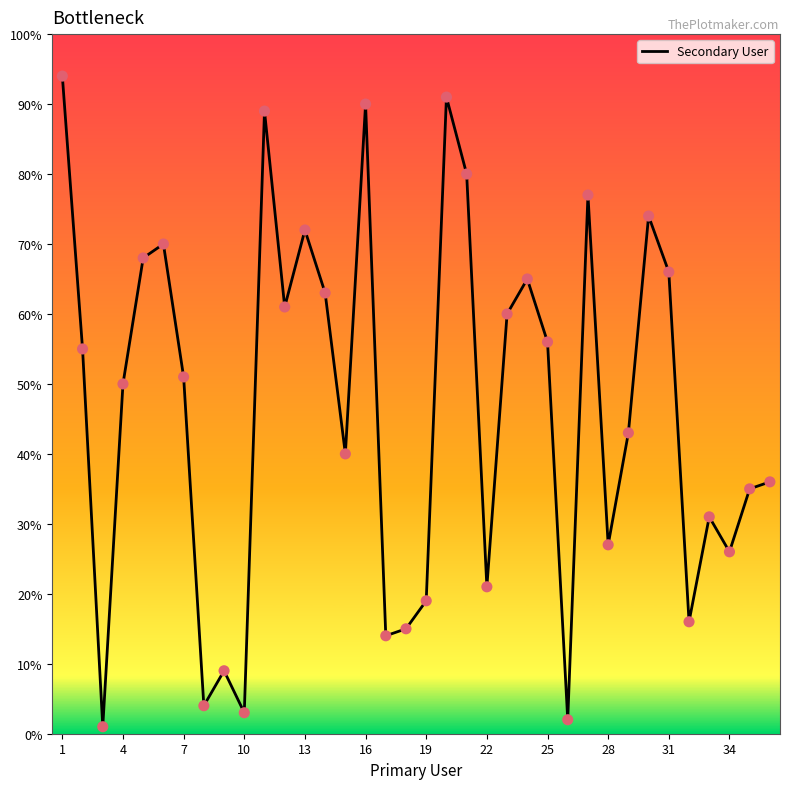

How many lines are shown in the chart?

1